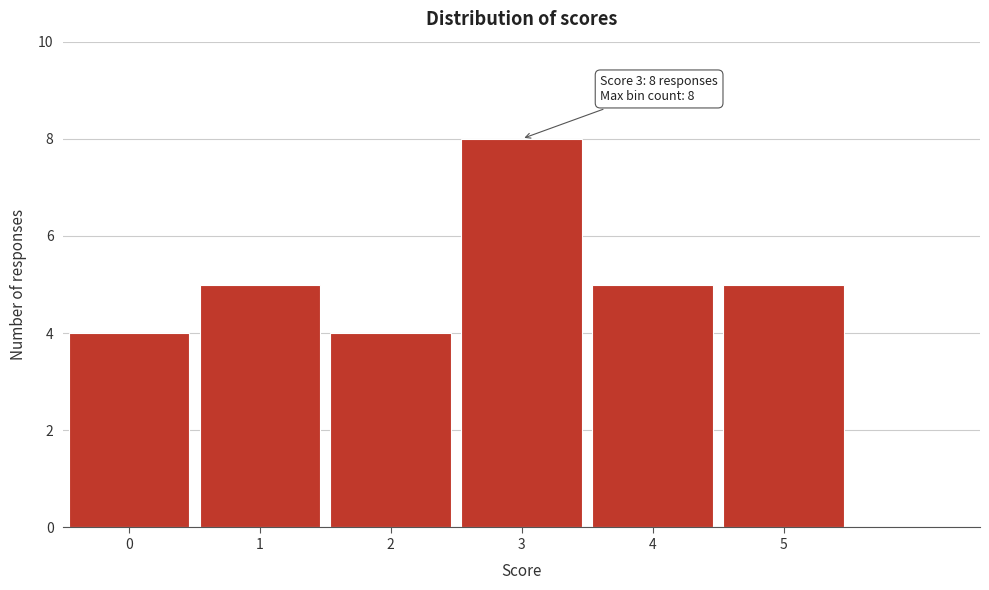

Reading left to right, extract all data points from this chart.

4	5	4	8	5	5